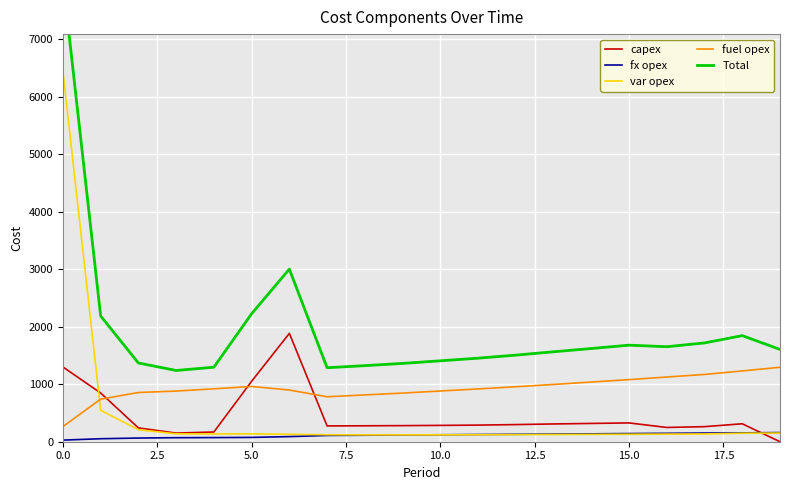

What are all the series names shown in the legend?

capex, fx opex, var opex, fuel opex, Total